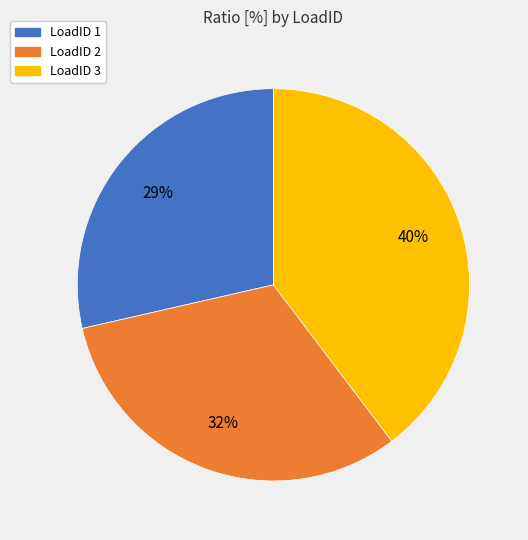

Does any single category account for the majority?

No